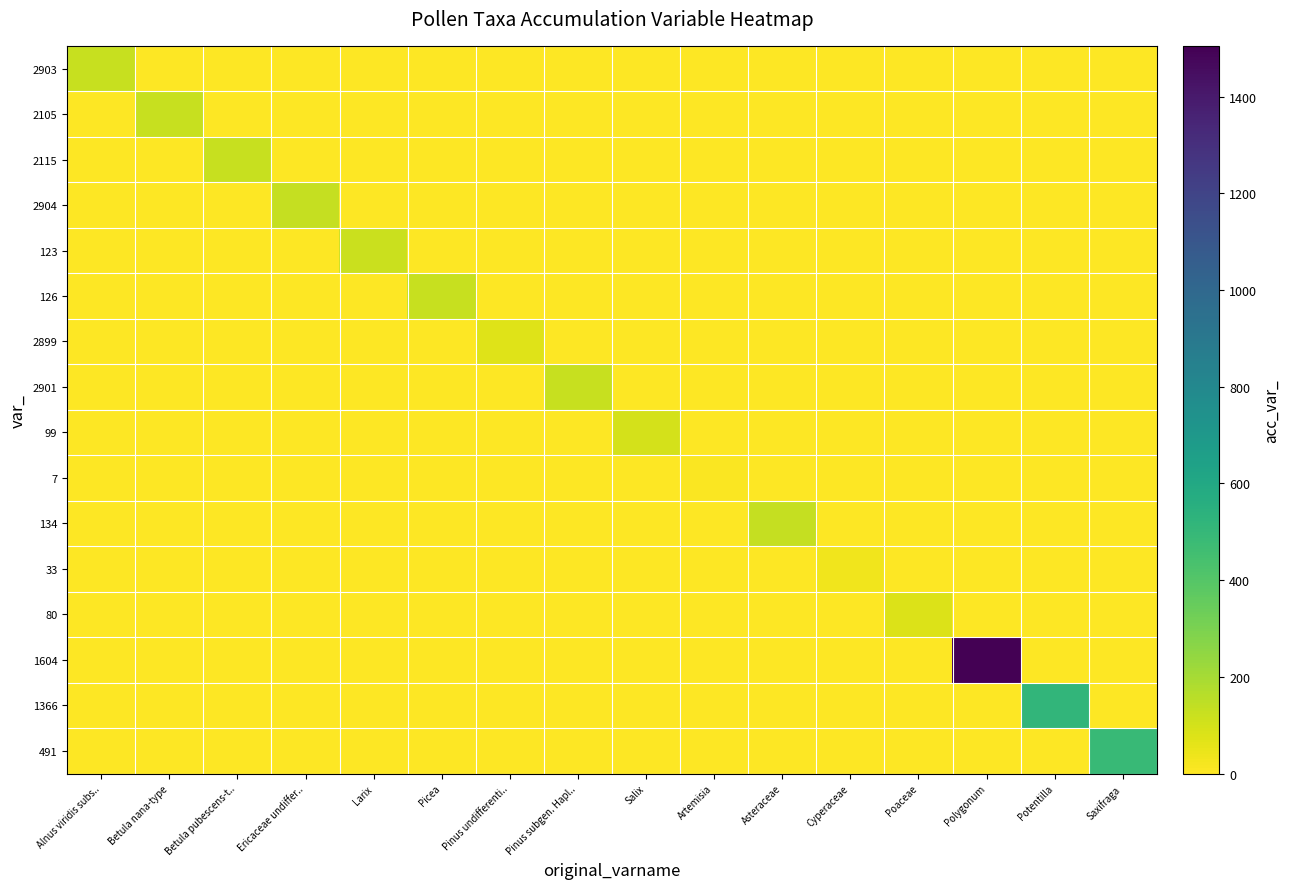

Which series has the largest total across all categories?

1604